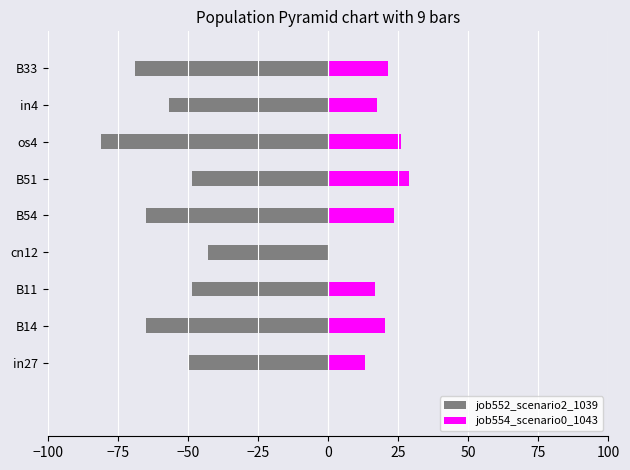

What is the average value of the job552_scenario2_1039 series?

-58.4